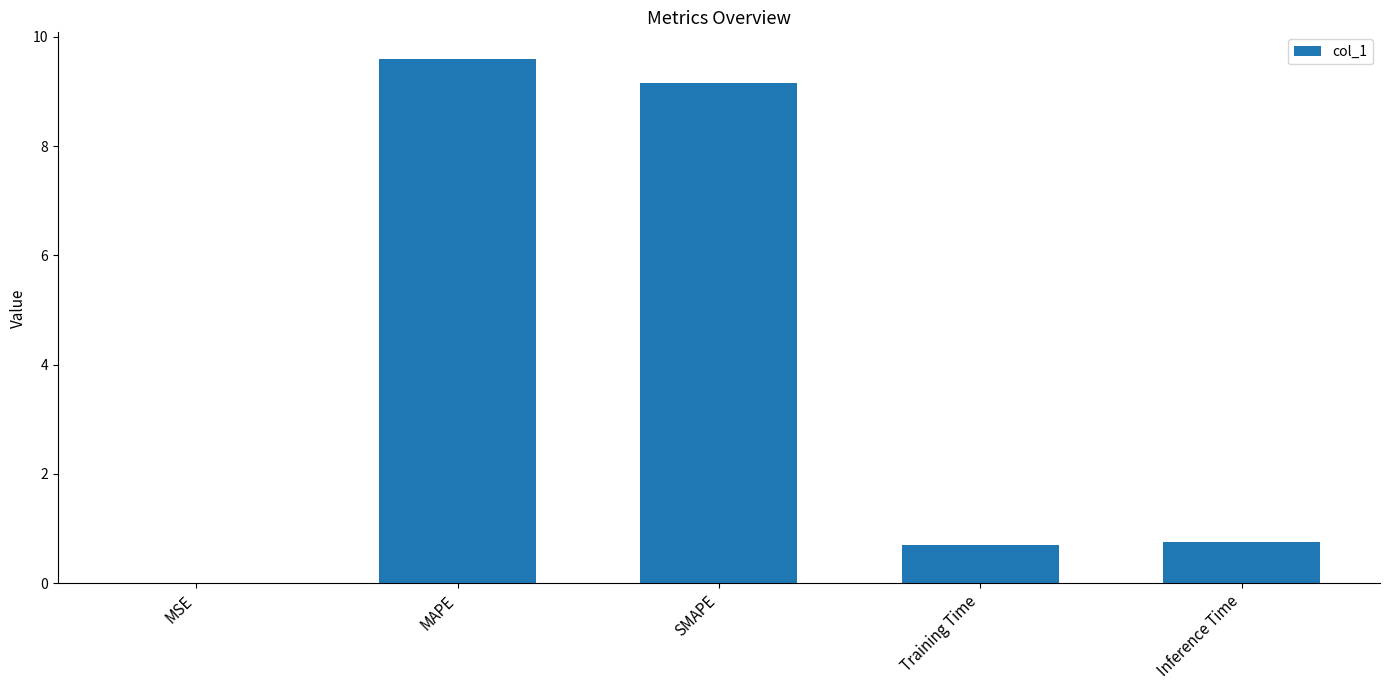

What is the maximum value shown in the chart?

9.6